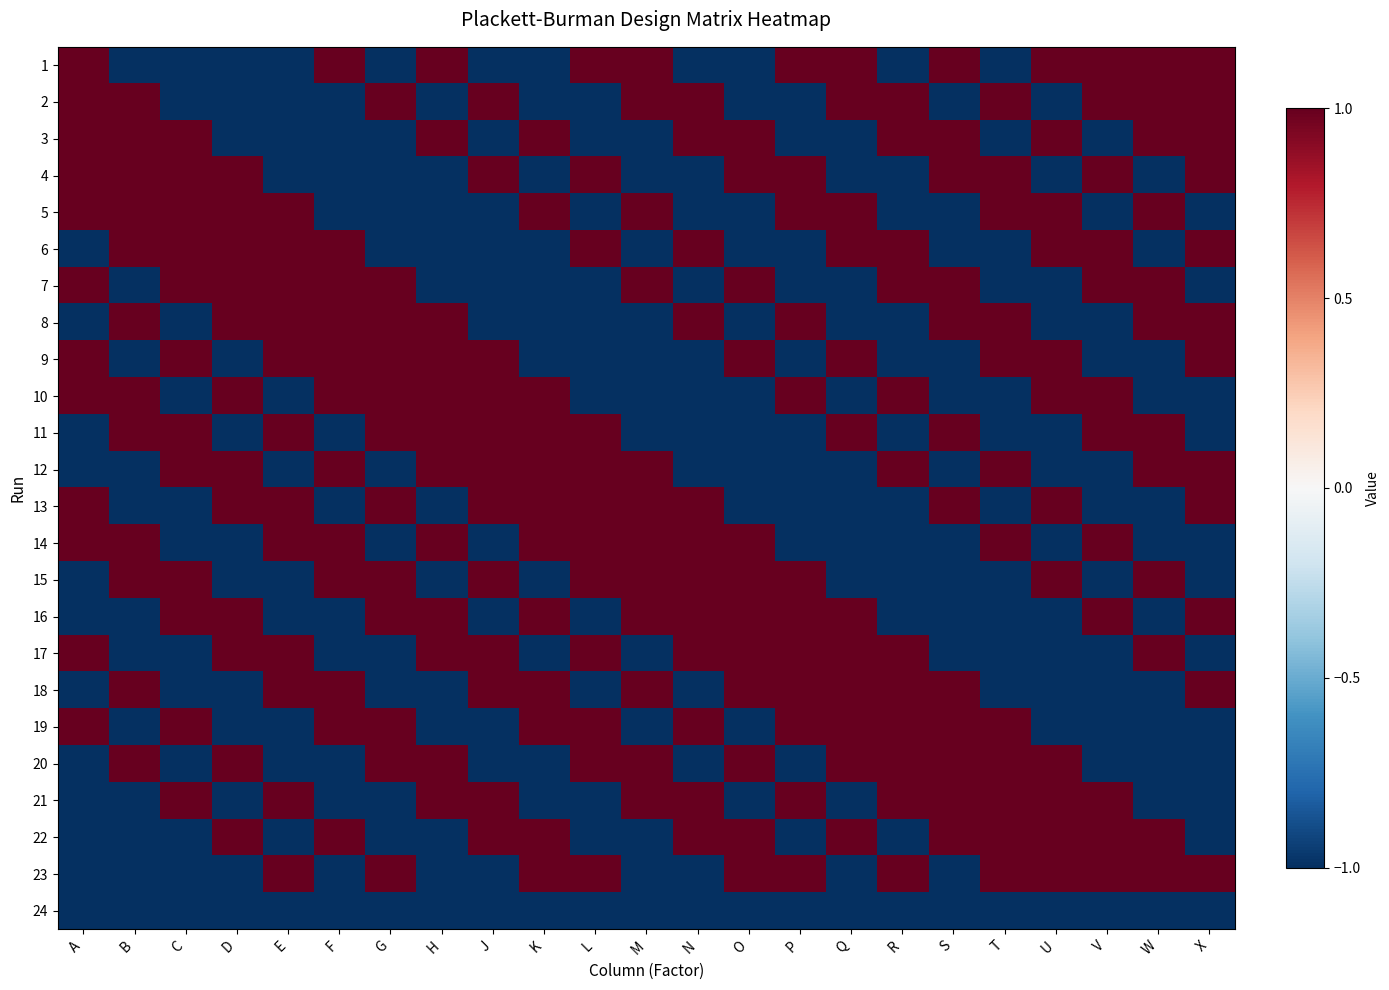

Reading left to right, list all the values displayed in this chart.

1: A=1	B=-1	C=-1	D=-1	E=-1	F=1	G=-1	H=1	J=-1	K=-1	L=1	M=1	N=-1	O=-1	P=1	Q=1	R=-1	S=1	T=-1	U=1	V=1	W=1	X=1
2: A=1	B=1	C=-1	D=-1	E=-1	F=-1	G=1	H=-1	J=1	K=-1	L=-1	M=1	N=1	O=-1	P=-1	Q=1	R=1	S=-1	T=1	U=-1	V=1	W=1	X=1
3: A=1	B=1	C=1	D=-1	E=-1	F=-1	G=-1	H=1	J=-1	K=1	L=-1	M=-1	N=1	O=1	P=-1	Q=-1	R=1	S=1	T=-1	U=1	V=-1	W=1	X=1
4: A=1	B=1	C=1	D=1	E=-1	F=-1	G=-1	H=-1	J=1	K=-1	L=1	M=-1	N=-1	O=1	P=1	Q=-1	R=-1	S=1	T=1	U=-1	V=1	W=-1	X=1
5: A=1	B=1	C=1	D=1	E=1	F=-1	G=-1	H=-1	J=-1	K=1	L=-1	M=1	N=-1	O=-1	P=1	Q=1	R=-1	S=-1	T=1	U=1	V=-1	W=1	X=-1
6: A=-1	B=1	C=1	D=1	E=1	F=1	G=-1	H=-1	J=-1	K=-1	L=1	M=-1	N=1	O=-1	P=-1	Q=1	R=1	S=-1	T=-1	U=1	V=1	W=-1	X=1
7: A=1	B=-1	C=1	D=1	E=1	F=1	G=1	H=-1	J=-1	K=-1	L=-1	M=1	N=-1	O=1	P=-1	Q=-1	R=1	S=1	T=-1	U=-1	V=1	W=1	X=-1
8: A=-1	B=1	C=-1	D=1	E=1	F=1	G=1	H=1	J=-1	K=-1	L=-1	M=-1	N=1	O=-1	P=1	Q=-1	R=-1	S=1	T=1	U=-1	V=-1	W=1	X=1
9: A=1	B=-1	C=1	D=-1	E=1	F=1	G=1	H=1	J=1	K=-1	L=-1	M=-1	N=-1	O=1	P=-1	Q=1	R=-1	S=-1	T=1	U=1	V=-1	W=-1	X=1
10: A=1	B=1	C=-1	D=1	E=-1	F=1	G=1	H=1	J=1	K=1	L=-1	M=-1	N=-1	O=-1	P=1	Q=-1	R=1	S=-1	T=-1	U=1	V=1	W=-1	X=-1
11: A=-1	B=1	C=1	D=-1	E=1	F=-1	G=1	H=1	J=1	K=1	L=1	M=-1	N=-1	O=-1	P=-1	Q=1	R=-1	S=1	T=-1	U=-1	V=1	W=1	X=-1
12: A=-1	B=-1	C=1	D=1	E=-1	F=1	G=-1	H=1	J=1	K=1	L=1	M=1	N=-1	O=-1	P=-1	Q=-1	R=1	S=-1	T=1	U=-1	V=-1	W=1	X=1
13: A=1	B=-1	C=-1	D=1	E=1	F=-1	G=1	H=-1	J=1	K=1	L=1	M=1	N=1	O=-1	P=-1	Q=-1	R=-1	S=1	T=-1	U=1	V=-1	W=-1	X=1
14: A=1	B=1	C=-1	D=-1	E=1	F=1	G=-1	H=1	J=-1	K=1	L=1	M=1	N=1	O=1	P=-1	Q=-1	R=-1	S=-1	T=1	U=-1	V=1	W=-1	X=-1
15: A=-1	B=1	C=1	D=-1	E=-1	F=1	G=1	H=-1	J=1	K=-1	L=1	M=1	N=1	O=1	P=1	Q=-1	R=-1	S=-1	T=-1	U=1	V=-1	W=1	X=-1
16: A=-1	B=-1	C=1	D=1	E=-1	F=-1	G=1	H=1	J=-1	K=1	L=-1	M=1	N=1	O=1	P=1	Q=1	R=-1	S=-1	T=-1	U=-1	V=1	W=-1	X=1
17: A=1	B=-1	C=-1	D=1	E=1	F=-1	G=-1	H=1	J=1	K=-1	L=1	M=-1	N=1	O=1	P=1	Q=1	R=1	S=-1	T=-1	U=-1	V=-1	W=1	X=-1
18: A=-1	B=1	C=-1	D=-1	E=1	F=1	G=-1	H=-1	J=1	K=1	L=-1	M=1	N=-1	O=1	P=1	Q=1	R=1	S=1	T=-1	U=-1	V=-1	W=-1	X=1
19: A=1	B=-1	C=1	D=-1	E=-1	F=1	G=1	H=-1	J=-1	K=1	L=1	M=-1	N=1	O=-1	P=1	Q=1	R=1	S=1	T=1	U=-1	V=-1	W=-1	X=-1
20: A=-1	B=1	C=-1	D=1	E=-1	F=-1	G=1	H=1	J=-1	K=-1	L=1	M=1	N=-1	O=1	P=-1	Q=1	R=1	S=1	T=1	U=1	V=-1	W=-1	X=-1
21: A=-1	B=-1	C=1	D=-1	E=1	F=-1	G=-1	H=1	J=1	K=-1	L=-1	M=1	N=1	O=-1	P=1	Q=-1	R=1	S=1	T=1	U=1	V=1	W=-1	X=-1
22: A=-1	B=-1	C=-1	D=1	E=-1	F=1	G=-1	H=-1	J=1	K=1	L=-1	M=-1	N=1	O=1	P=-1	Q=1	R=-1	S=1	T=1	U=1	V=1	W=1	X=-1
23: A=-1	B=-1	C=-1	D=-1	E=1	F=-1	G=1	H=-1	J=-1	K=1	L=1	M=-1	N=-1	O=1	P=1	Q=-1	R=1	S=-1	T=1	U=1	V=1	W=1	X=1
24: A=-1	B=-1	C=-1	D=-1	E=-1	F=-1	G=-1	H=-1	J=-1	K=-1	L=-1	M=-1	N=-1	O=-1	P=-1	Q=-1	R=-1	S=-1	T=-1	U=-1	V=-1	W=-1	X=-1